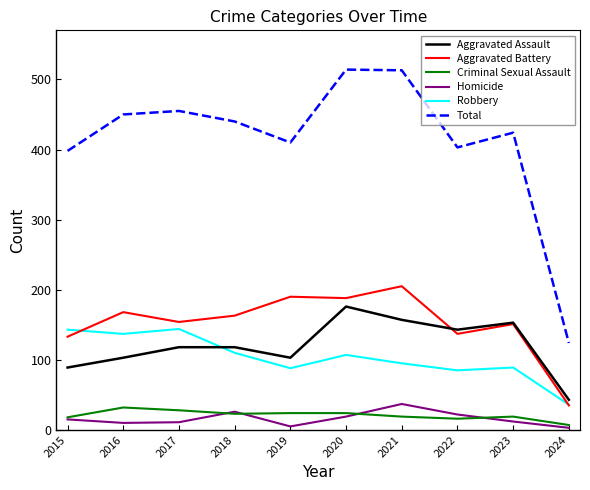

What is the minimum value for Aggravated Battery?

35